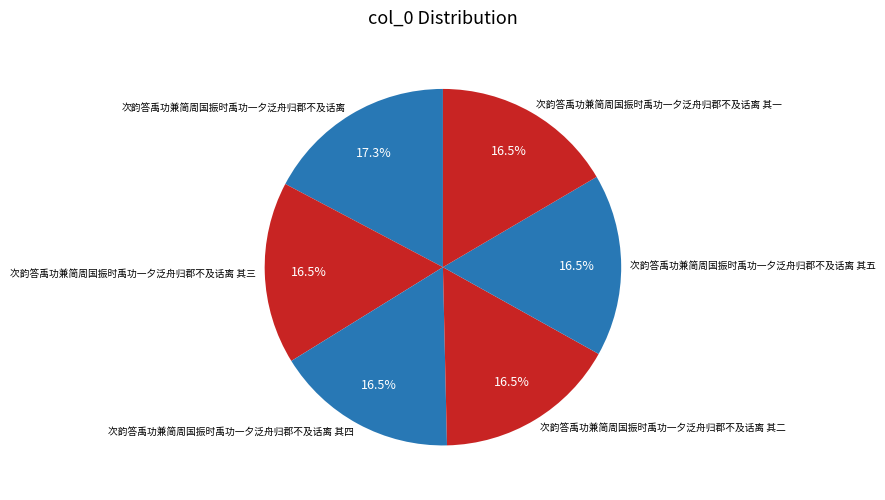

How many slices are in this pie chart?

6